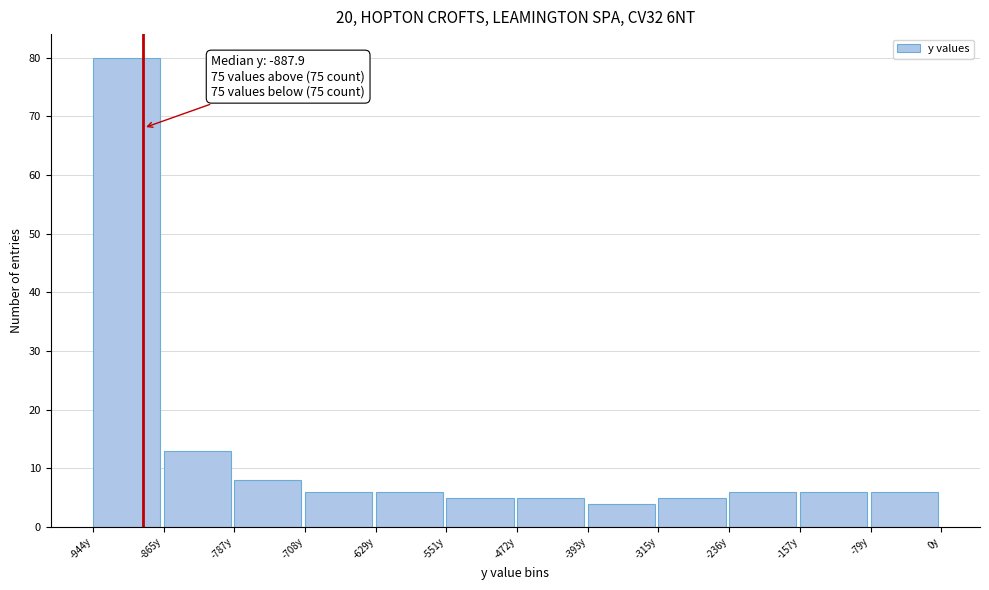

Which range on the x-axis has the tallest bar?

-940 to -870